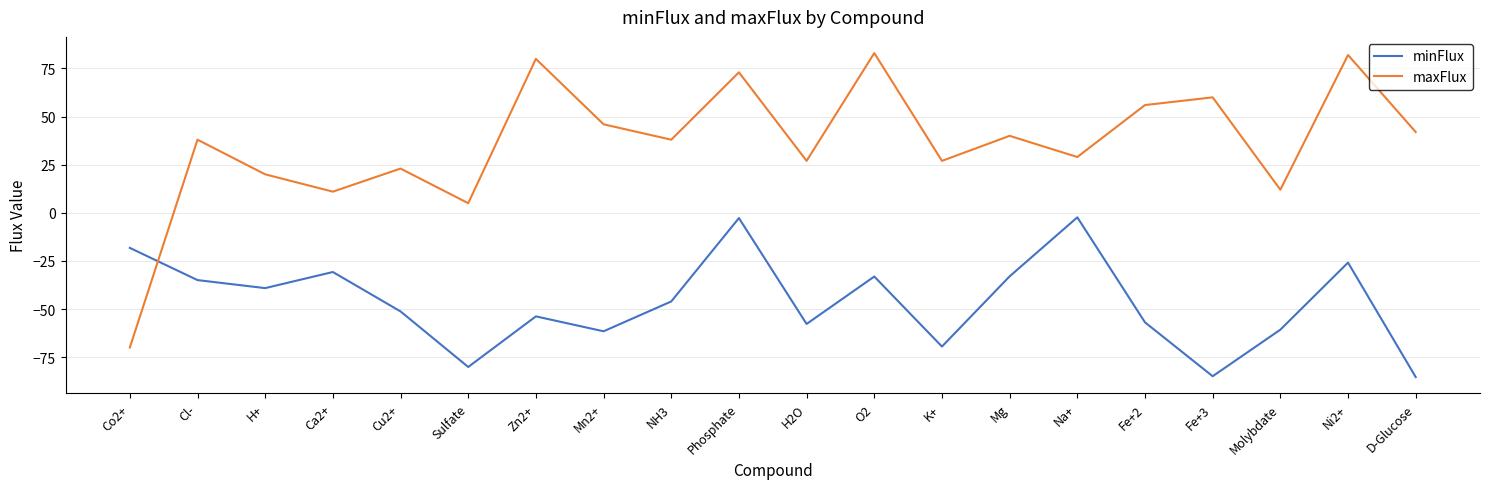

Which category has the lowest value in the maxFlux series?

Co2+